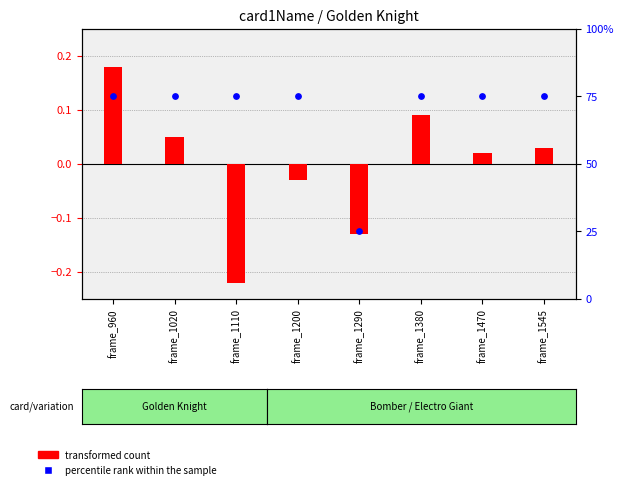

Which series contains the highest Y value?

percentile rank within the sample